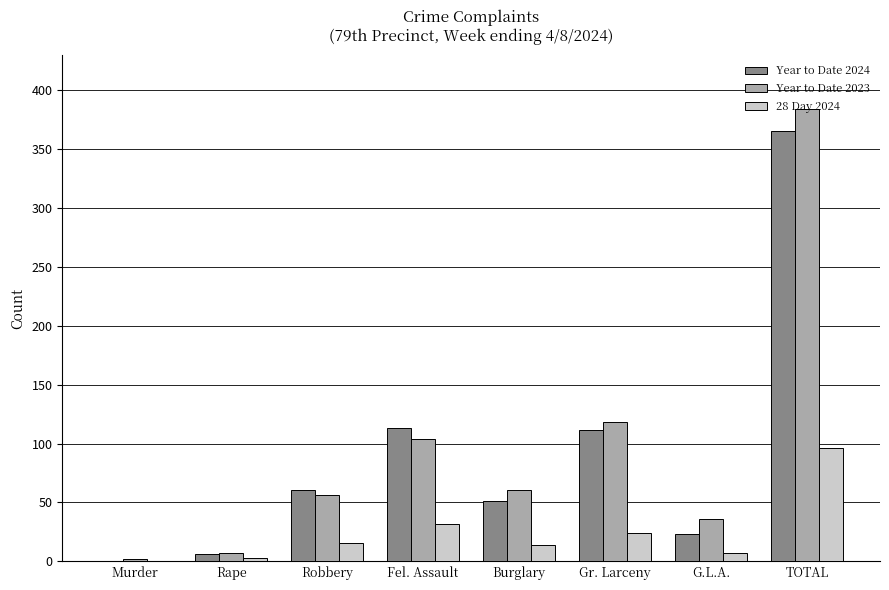

What are all the series names shown in the legend?

Year to Date 2024, Year to Date 2023, 28 Day 2024